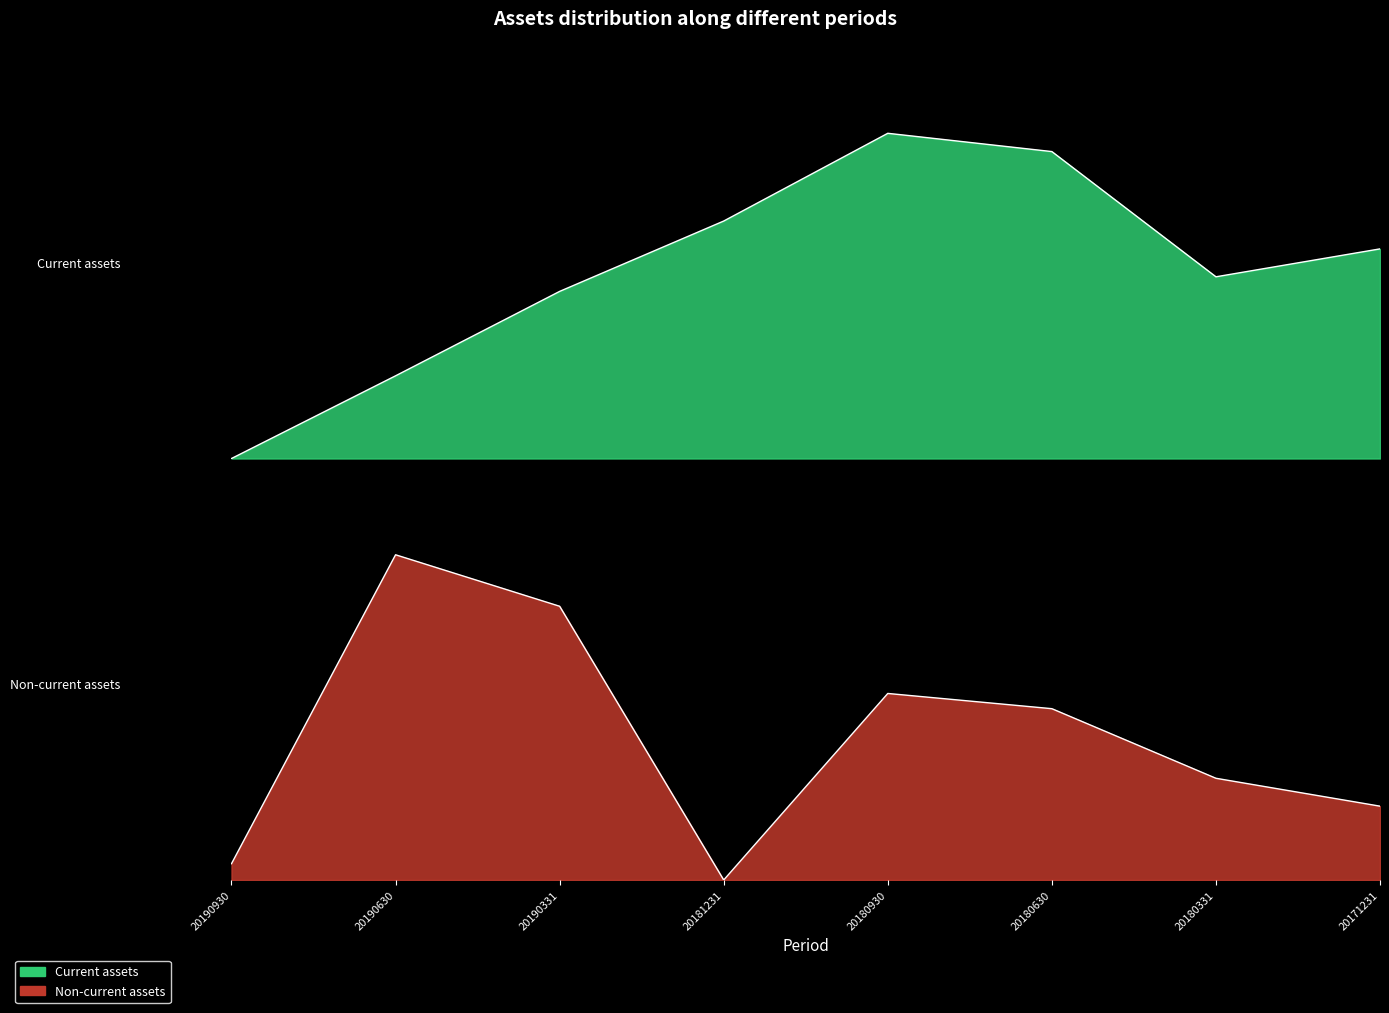

At which label does Non-current assets reach its minimum?

20181231